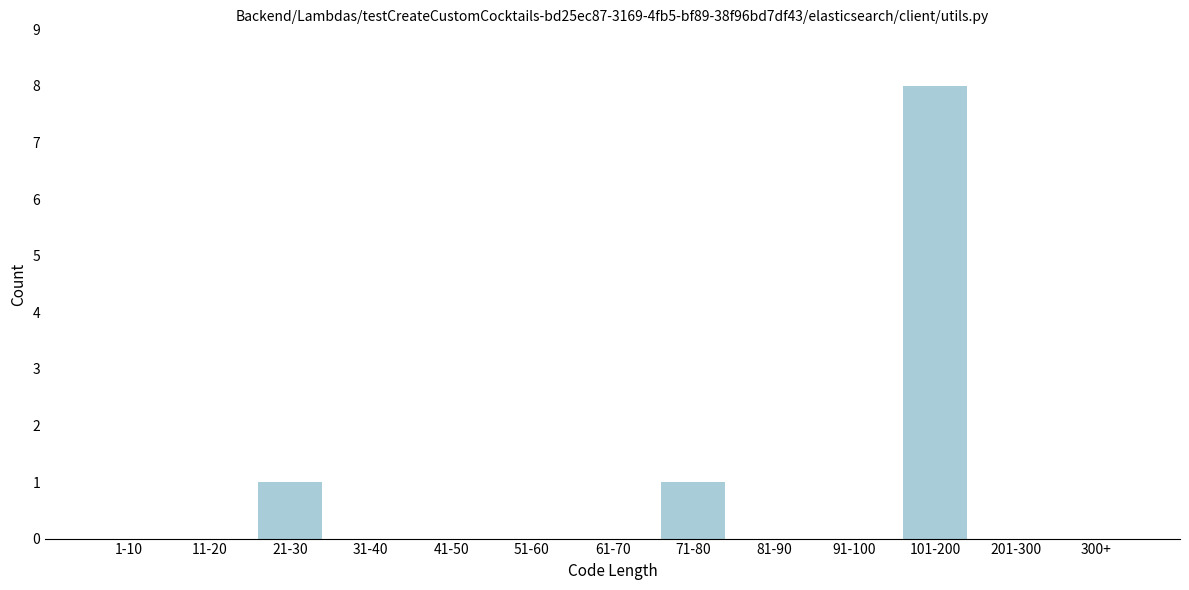

Reading left to right, list all the values displayed in this chart.

1-10=0	11-20=0	21-30=1	31-40=0	41-50=0	51-60=0	61-70=0	71-80=1	81-90=0	91-100=0	101-200=8	201-300=0	300+=0